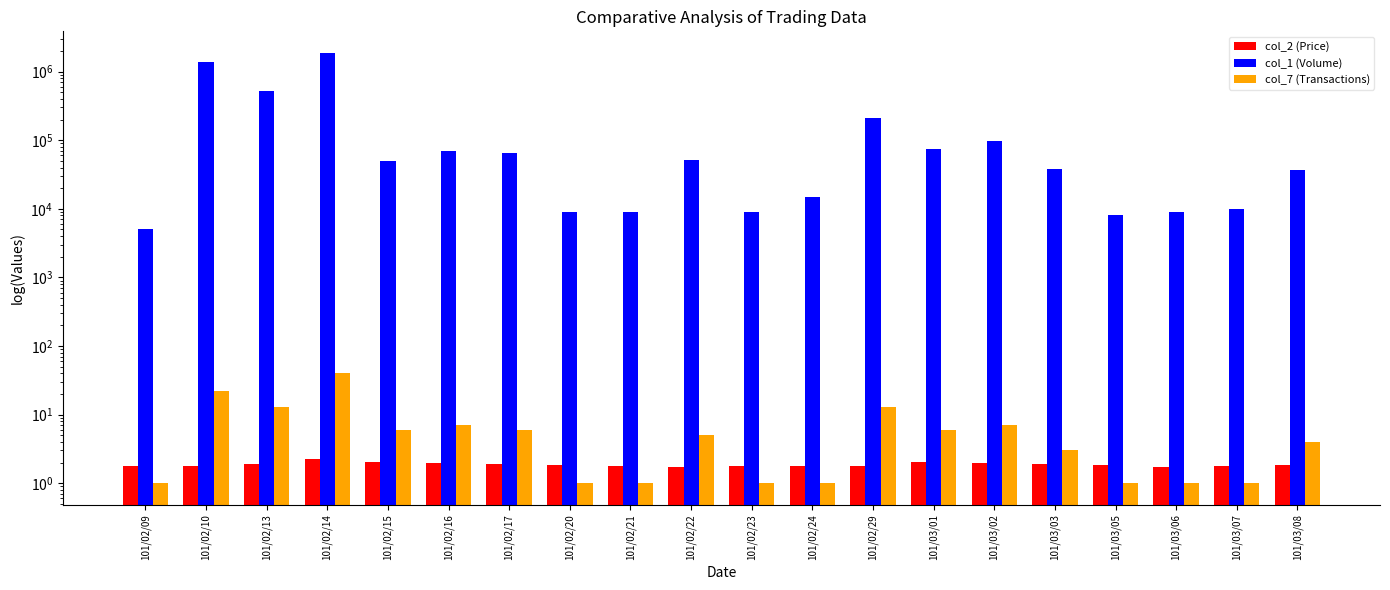

The value of col_7 (Transactions) at 101/03/06 is 0.4. True or false?

False